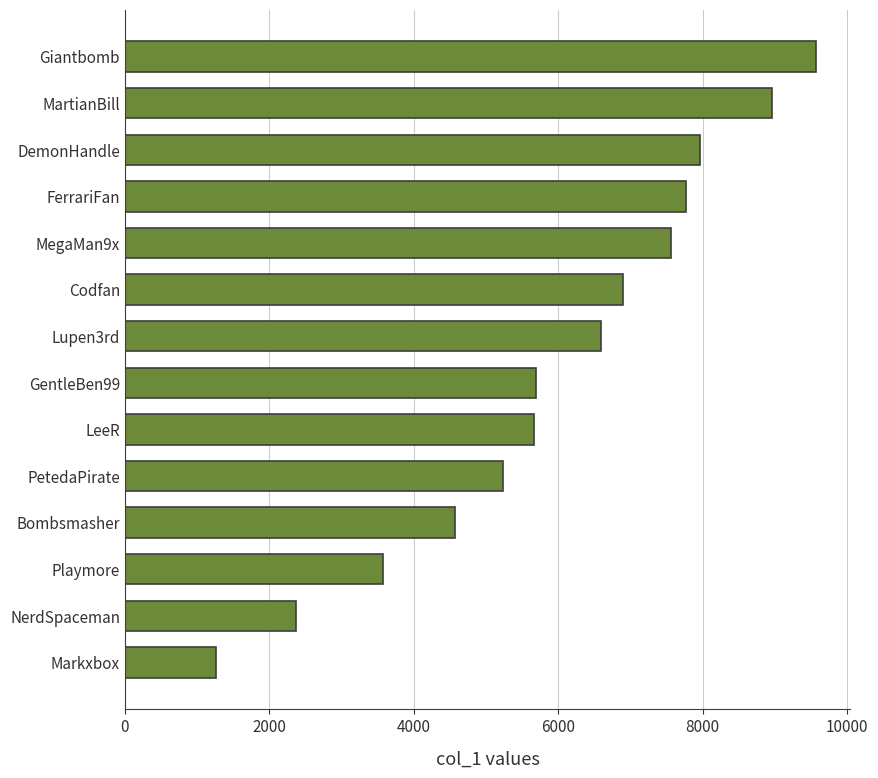

What is the minimum value shown in the chart?

1256